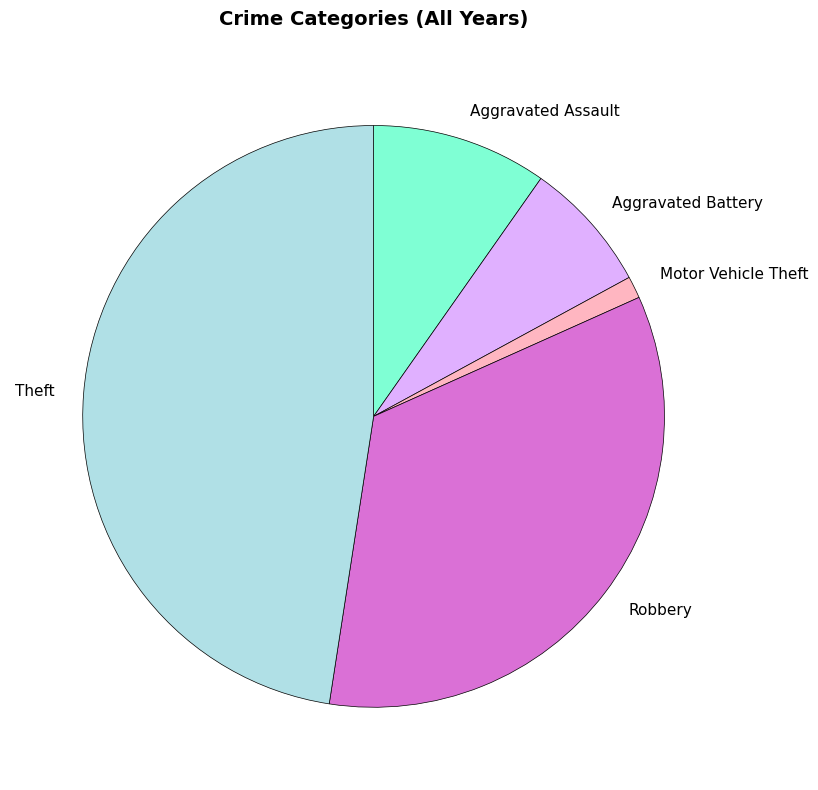

Combined, do Aggravated Battery and Aggravated Assault account for over 50%?

No